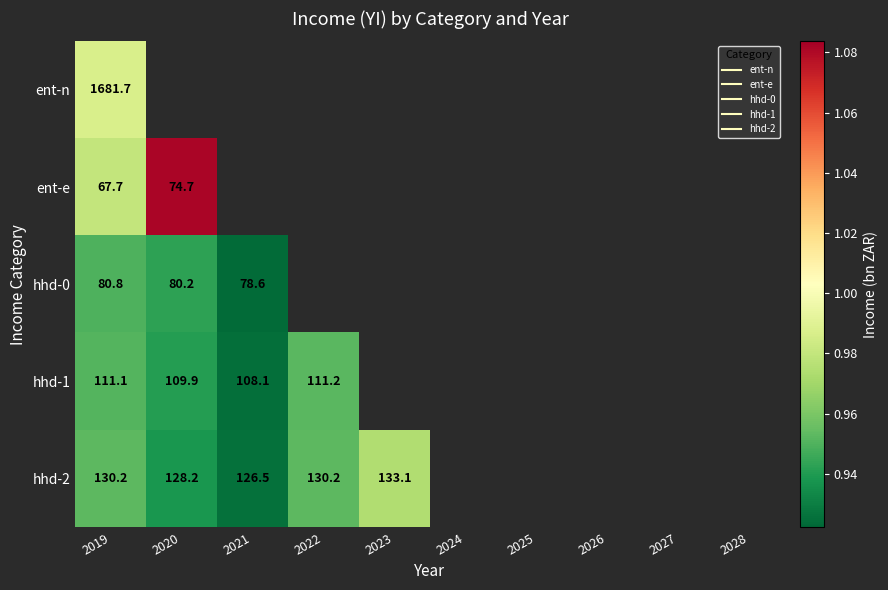

Which has a higher value, 2024 or 2028?

2028